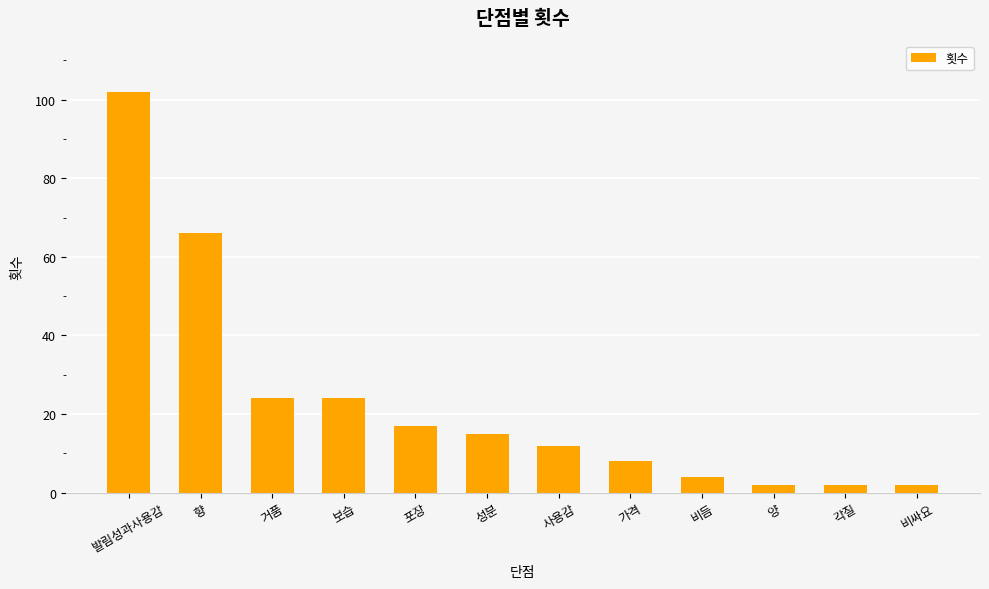

The value at 비듬 is 4. True or false?

True